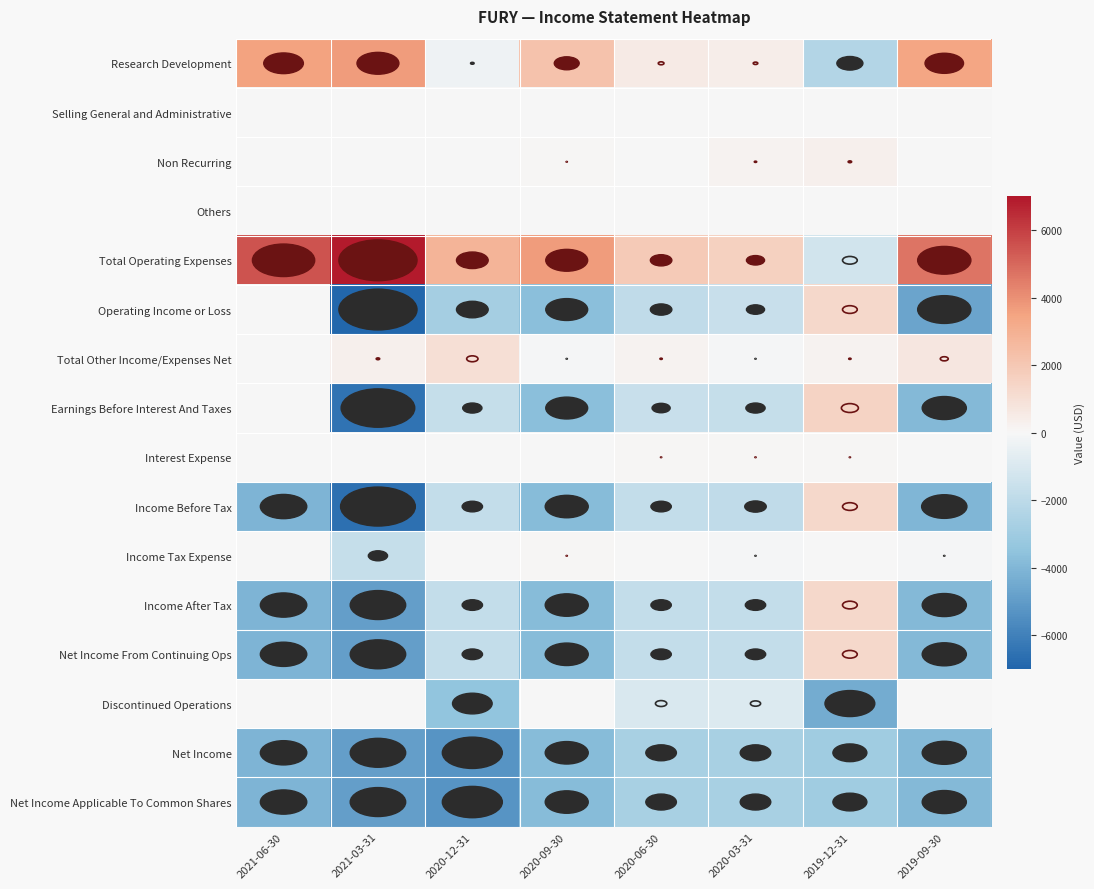

Reading left to right, list all the values displayed in this chart.

Research Development: 2021-06-30=3500	2021-03-31=3700	2020-12-31=-300	2020-09-30=2200	2020-06-30=500	2020-03-31=400	2019-12-31=-2300	2019-09-30=3400
Selling General and Administrative: 2021-06-30=0	2021-03-31=0	2020-12-31=0	2020-09-30=0	2020-06-30=0	2020-03-31=0	2019-12-31=0	2019-09-30=0
Non Recurring: 2021-06-30=0	2021-03-31=0	2020-12-31=0	2020-09-30=100	2020-06-30=0	2020-03-31=200	2019-12-31=300	2019-09-30=0
Others: 2021-06-30=0	2021-03-31=0	2020-12-31=0	2020-09-30=0	2020-06-30=0	2020-03-31=0	2019-12-31=0	2019-09-30=0
Total Operating Expenses: 2021-06-30=5500	2021-03-31=6900	2020-12-31=2800	2020-09-30=3700	2020-06-30=1900	2020-03-31=1600	2019-12-31=-1300	2019-09-30=4700
Operating Income or Loss: 2021-06-30=0	2021-03-31=-6900	2020-12-31=-2800	2020-09-30=-3700	2020-06-30=-1900	2020-03-31=-1600	2019-12-31=1300	2019-09-30=-4700
Total Other Income/Expenses Net: 2021-06-30=0	2021-03-31=300	2020-12-31=1000	2020-09-30=-100	2020-06-30=200	2020-03-31=-100	2019-12-31=200	2019-09-30=700
Earnings Before Interest And Taxes: 2021-06-30=0	2021-03-31=-6500	2020-12-31=-1700	2020-09-30=-3700	2020-06-30=-1600	2020-03-31=-1700	2019-12-31=1500	2019-09-30=-3900
Interest Expense: 2021-06-30=0	2021-03-31=0	2020-12-31=0	2020-09-30=0	2020-06-30=100	2020-03-31=100	2019-12-31=100	2019-09-30=0
Income Before Tax: 2021-06-30=-4100	2021-03-31=-6600	2020-12-31=-1800	2020-09-30=-3800	2020-06-30=-1800	2020-03-31=-1900	2019-12-31=1300	2019-09-30=-4000
Income Tax Expense: 2021-06-30=0	2021-03-31=-1700	2020-12-31=0	2020-09-30=100	2020-06-30=0	2020-03-31=-100	2019-12-31=0	2019-09-30=-100
Income After Tax: 2021-06-30=-4100	2021-03-31=-4900	2020-12-31=-1800	2020-09-30=-3800	2020-06-30=-1800	2020-03-31=-1800	2019-12-31=1300	2019-09-30=-3900
Net Income From Continuing Ops: 2021-06-30=-4100	2021-03-31=-4900	2020-12-31=-1800	2020-09-30=-3800	2020-06-30=-1800	2020-03-31=-1800	2019-12-31=1300	2019-09-30=-3900
Discontinued Operations: 2021-06-30=0	2021-03-31=0	2020-12-31=-3500	2020-09-30=0	2020-06-30=-1000	2020-03-31=-900	2019-12-31=-4400	2019-09-30=0
Net Income: 2021-06-30=-4100	2021-03-31=-4900	2020-12-31=-5300	2020-09-30=-3800	2020-06-30=-2700	2020-03-31=-2700	2019-12-31=-3000	2019-09-30=-3900
Net Income Applicable To Common Shares: 2021-06-30=-4100	2021-03-31=-4900	2020-12-31=-5300	2020-09-30=-3800	2020-06-30=-2700	2020-03-31=-2700	2019-12-31=-3000	2019-09-30=-3900